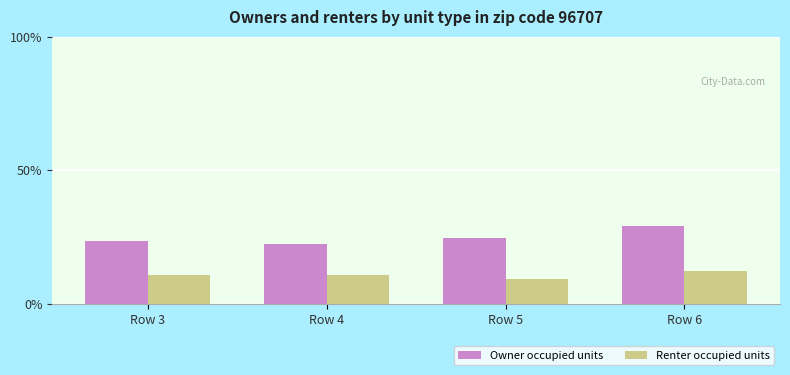

Which series has the largest total across all categories?

Owner occupied units